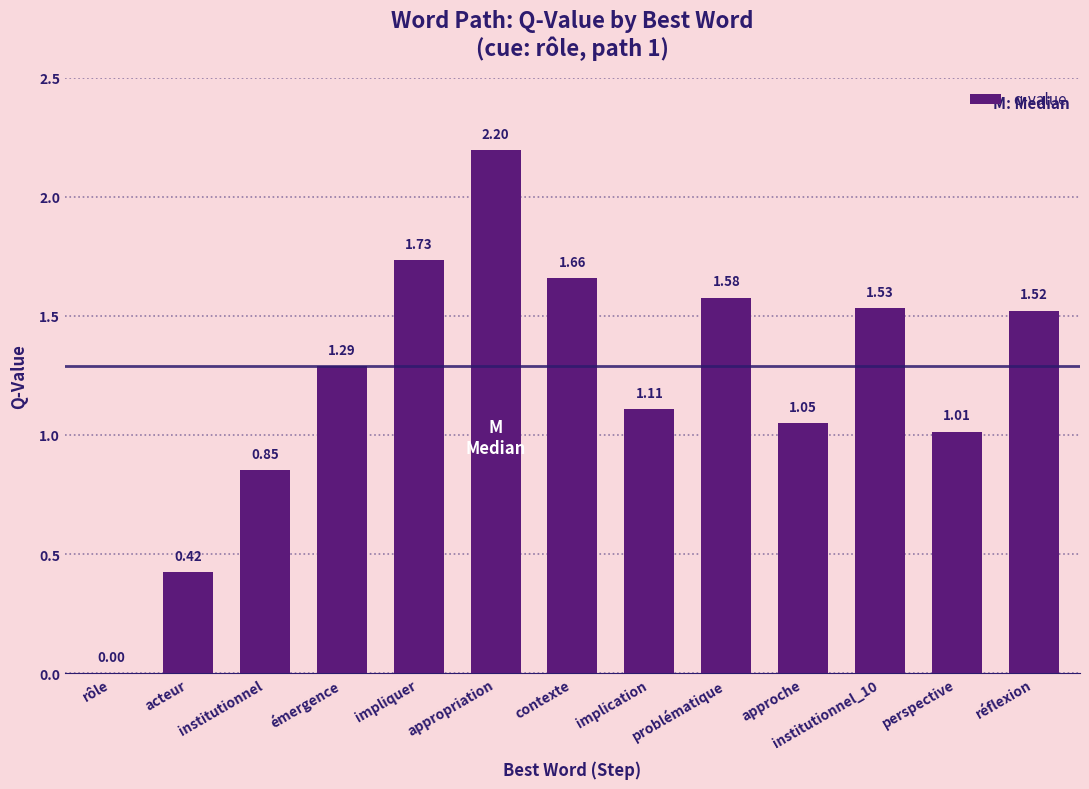

How many values are above zero?

12